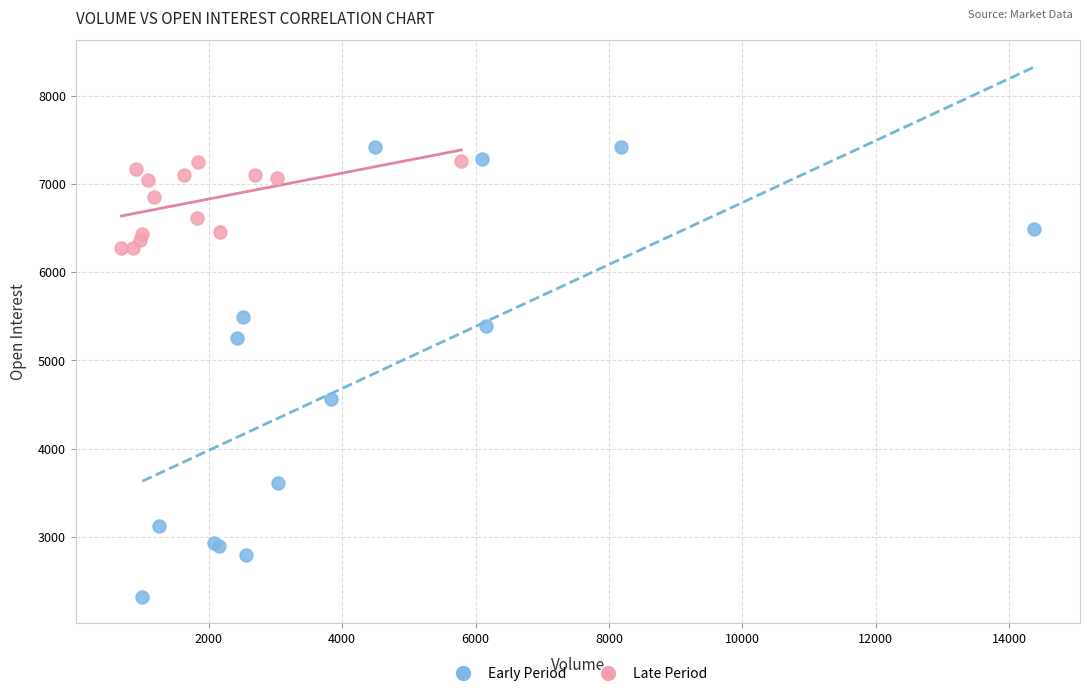

Which series contains the lowest Y value?

Early Period